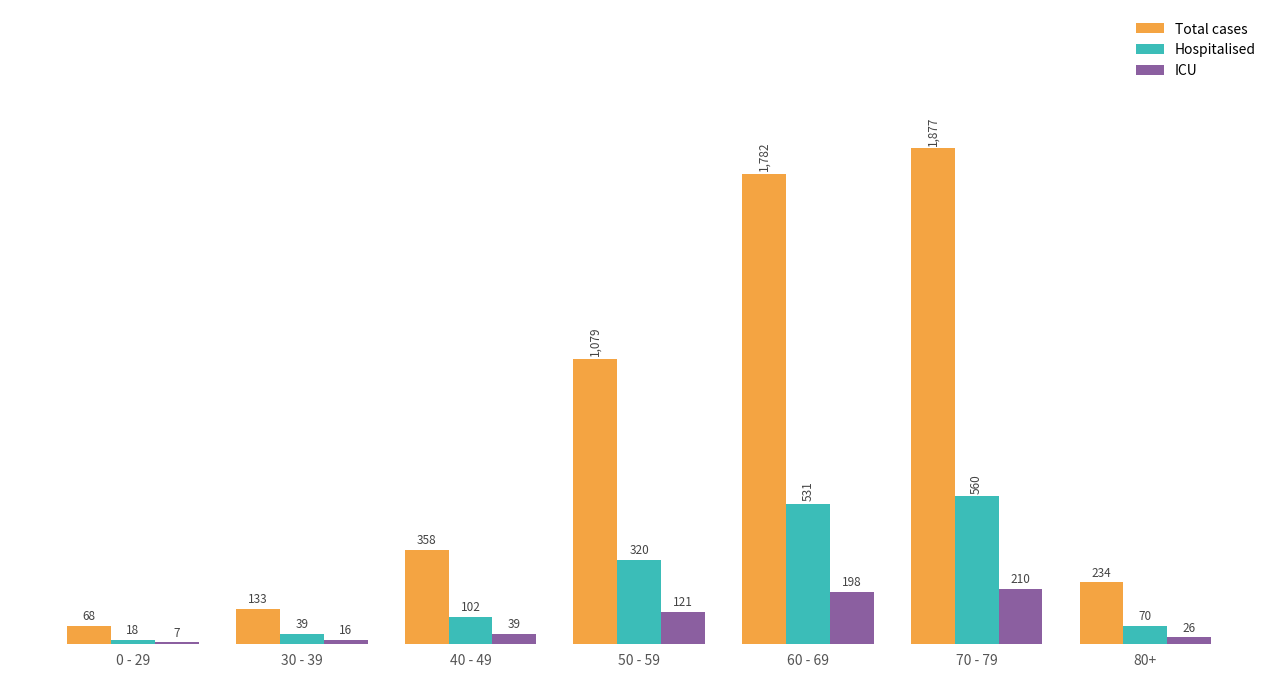

Is the value of ICU at 0 - 29 greater than the value of Total cases at 0 - 29?

No